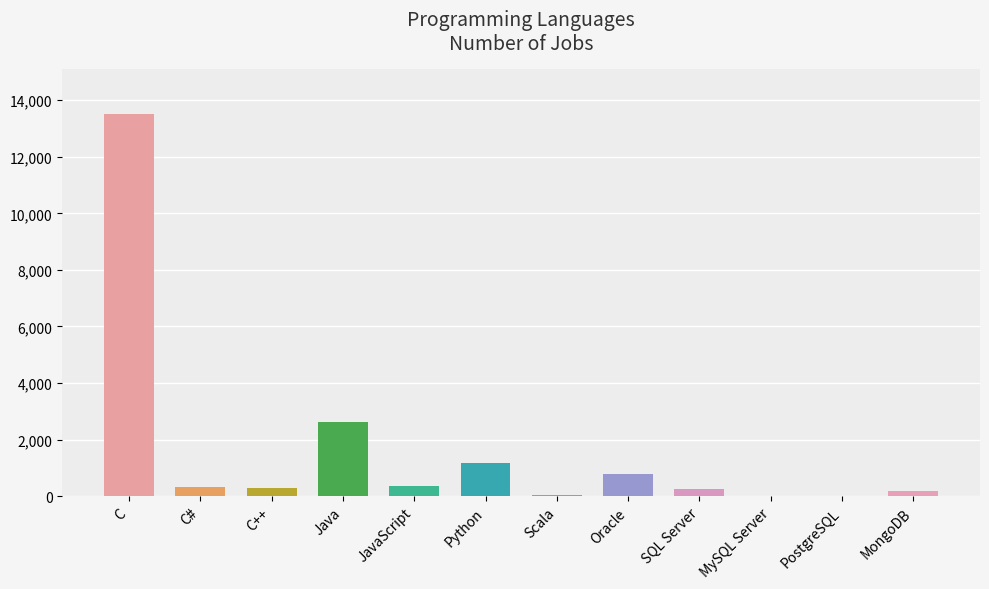

What value does the data have at Python?

1173